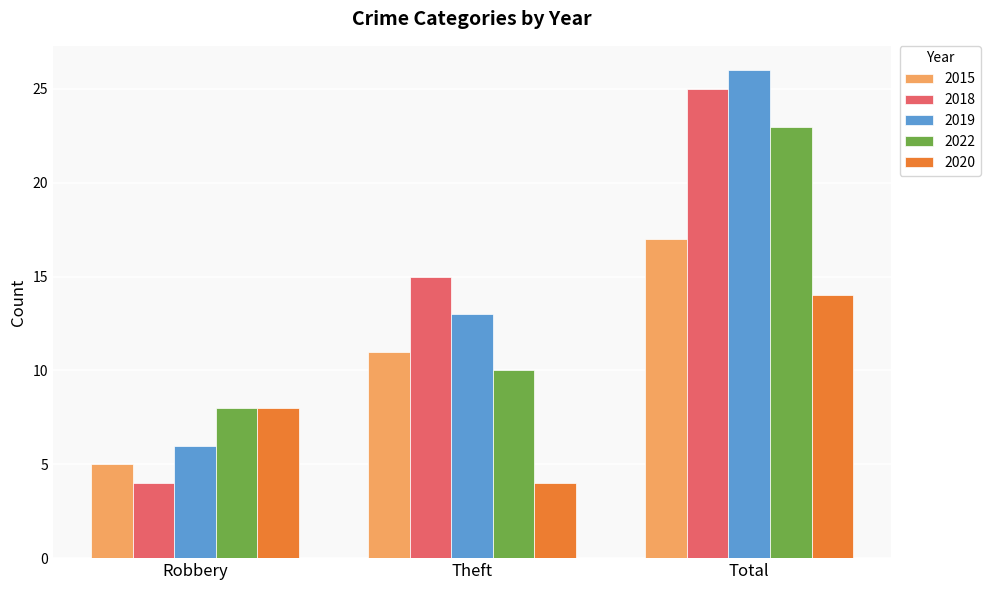

Reading left to right, list all the values displayed in this chart.

2015: Robbery=5	Theft=11	Total=17
2018: Robbery=4	Theft=15	Total=25
2019: Robbery=6	Theft=13	Total=26
2022: Robbery=8	Theft=10	Total=23
2020: Robbery=8	Theft=4	Total=14